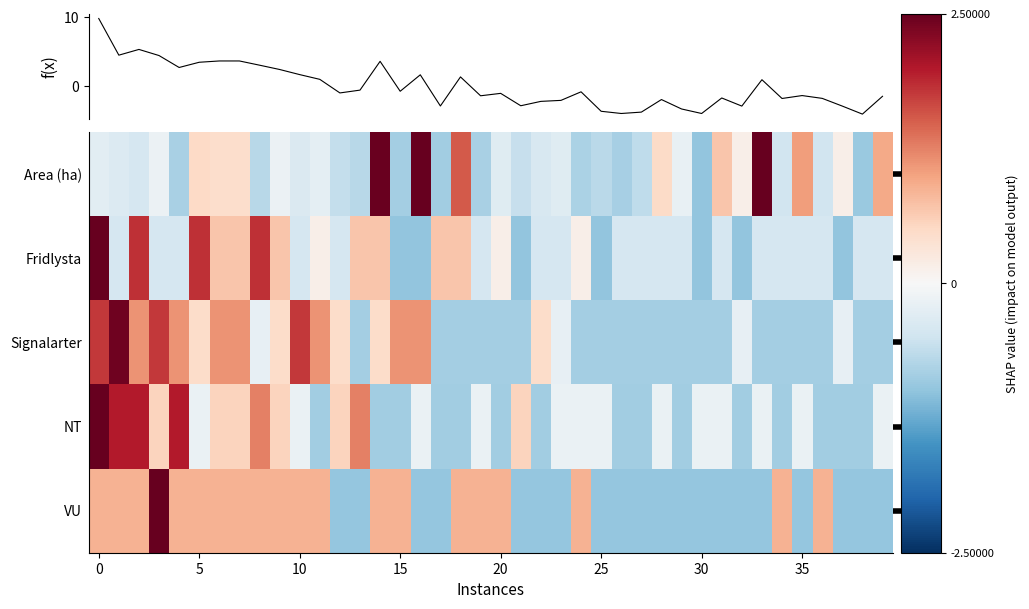

What is the smallest value displayed?

-1.0